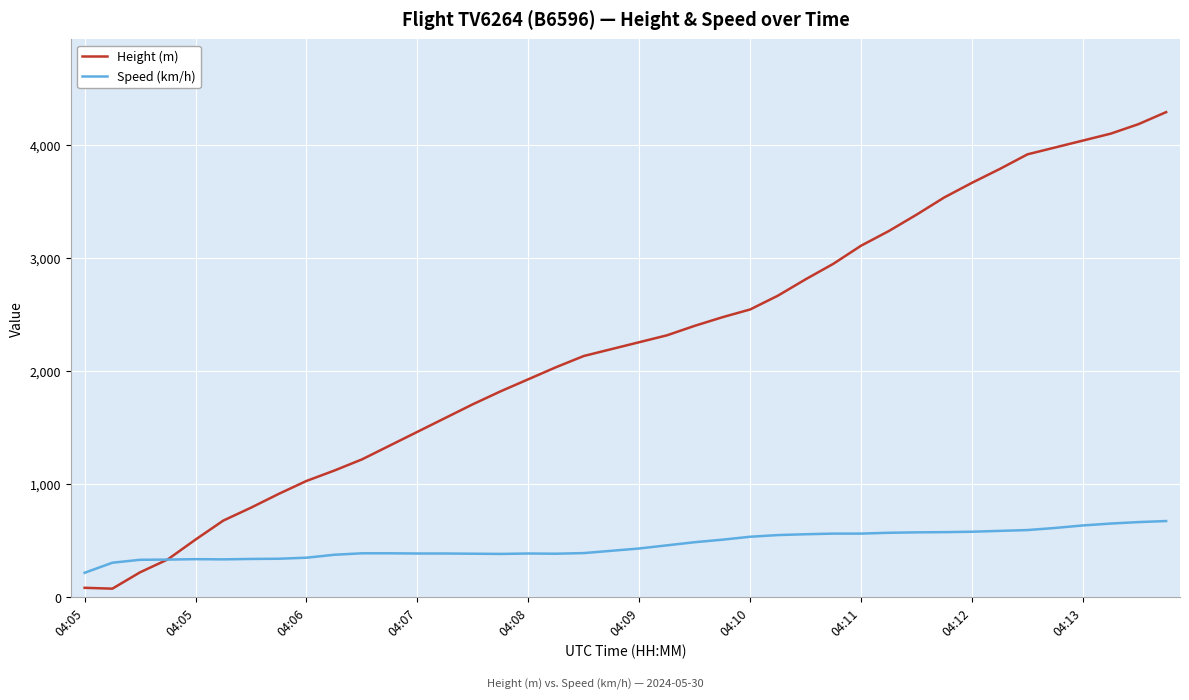

What is the maximum value for Speed (km/h)?

674.1